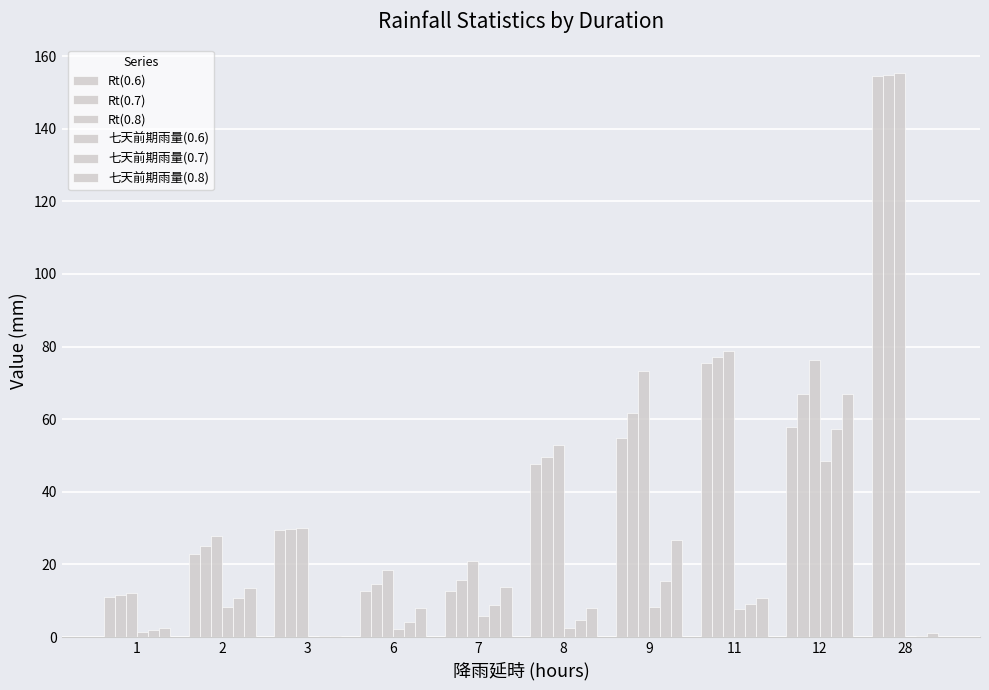

Does the chart contain stacked bars?

No